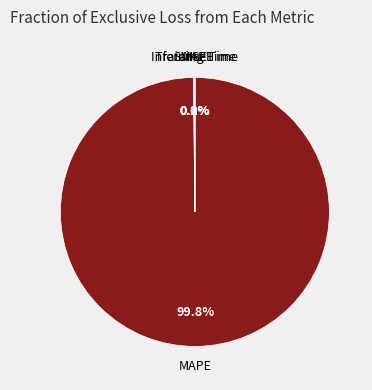

Does any single category account for the majority?

Yes